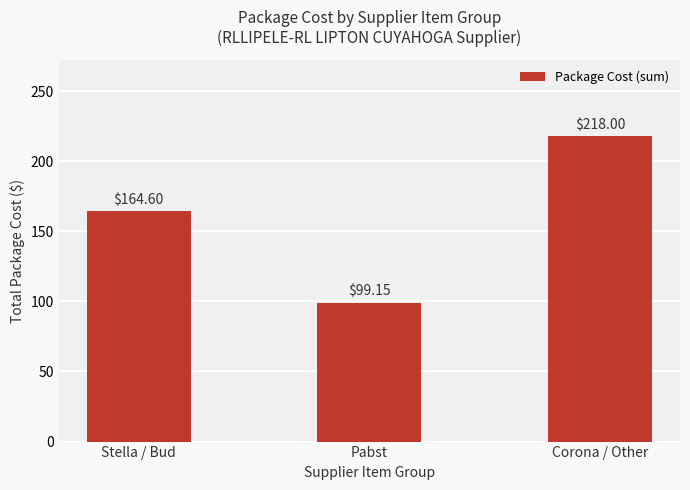

How many data points are above 164?

2